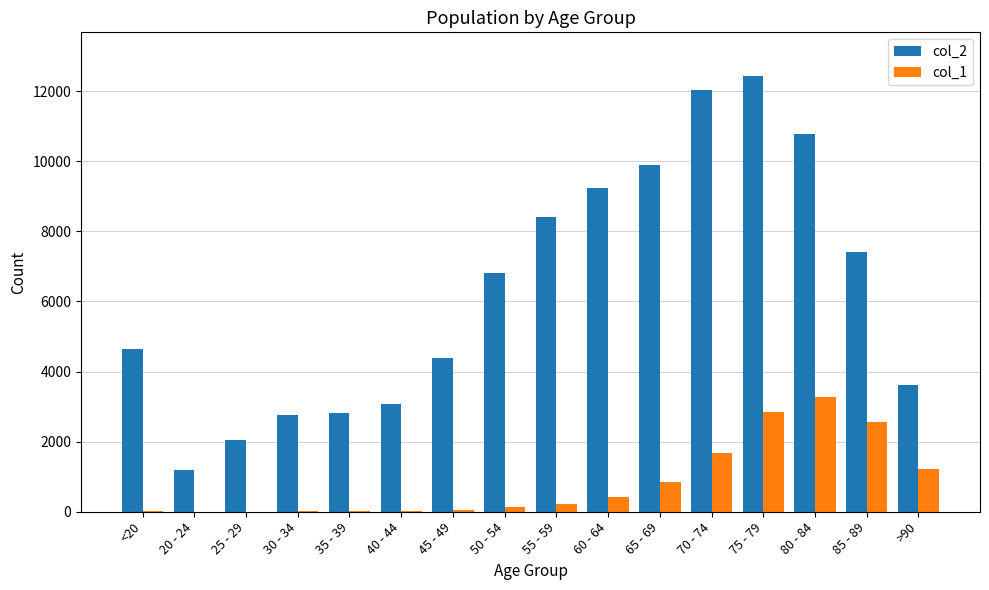

What value does the col_2 series have at 50 - 54, to the nearest 10?

6800